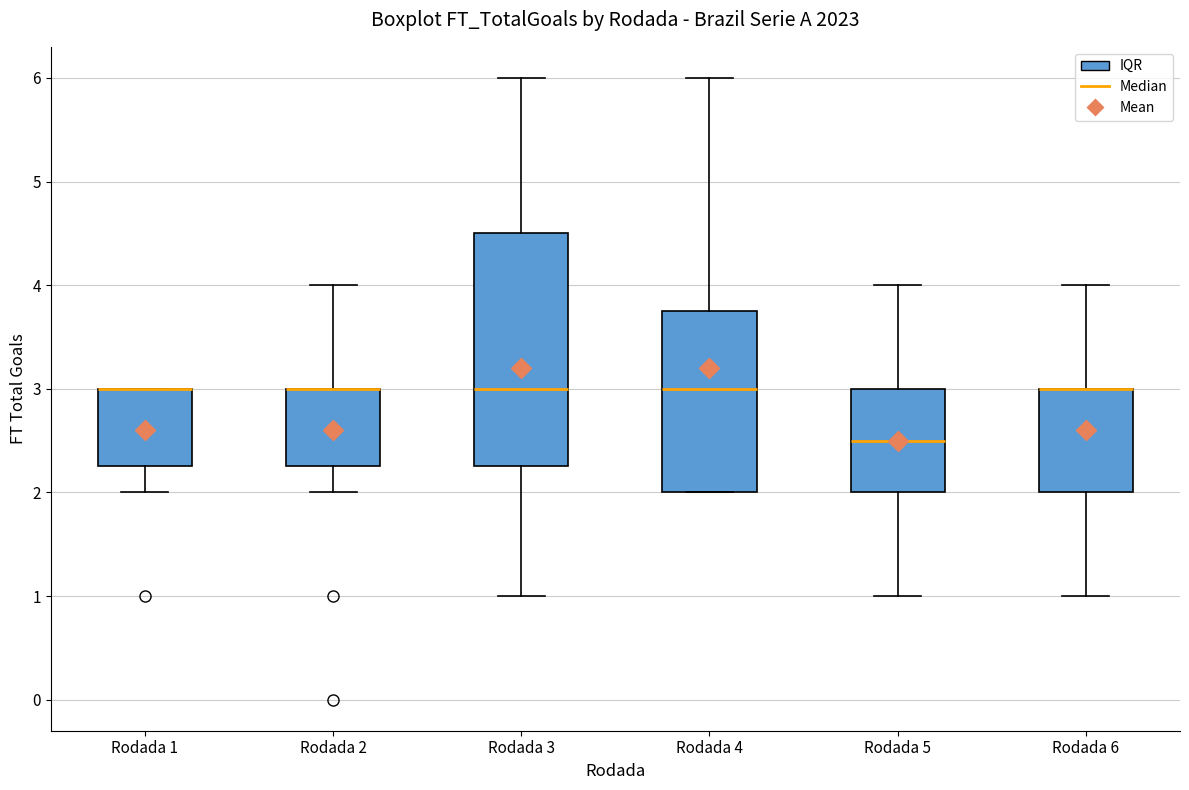

Where is the upper edge of the box for Rodada 2 on the y-axis? The values are not printed on the chart, so give them approximately, as read against the axis.

3.0